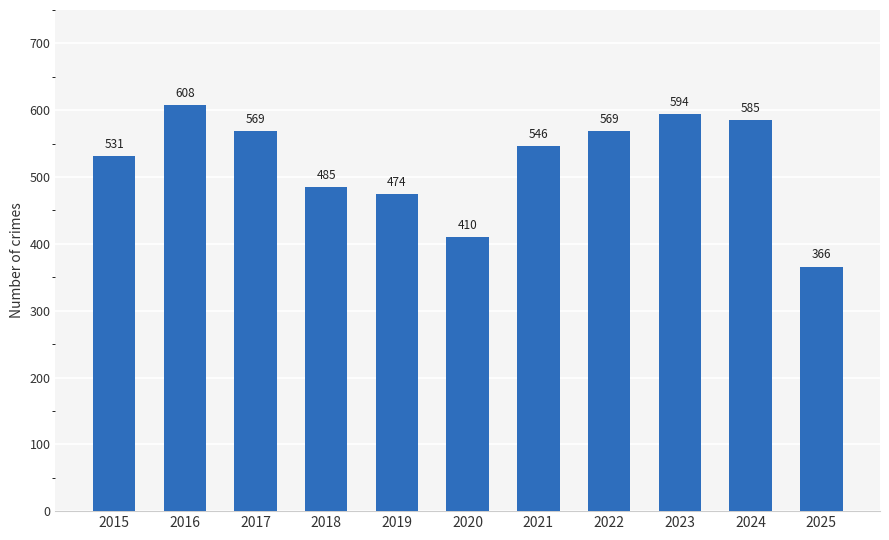

Reading left to right, transcribe all the data shown in this chart.

2015=531	2016=608	2017=569	2018=485	2019=474	2020=410	2021=546	2022=569	2023=594	2024=585	2025=366